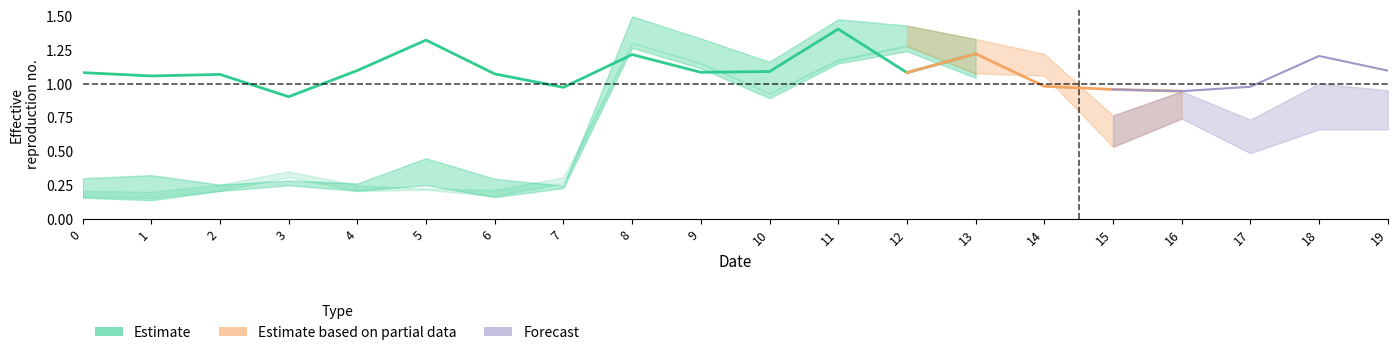

List the labels in order of value, smallest first.

3, 7, 1, 2, 6, 12, 0, 9, 10, 4, 8, 13, 5, 11